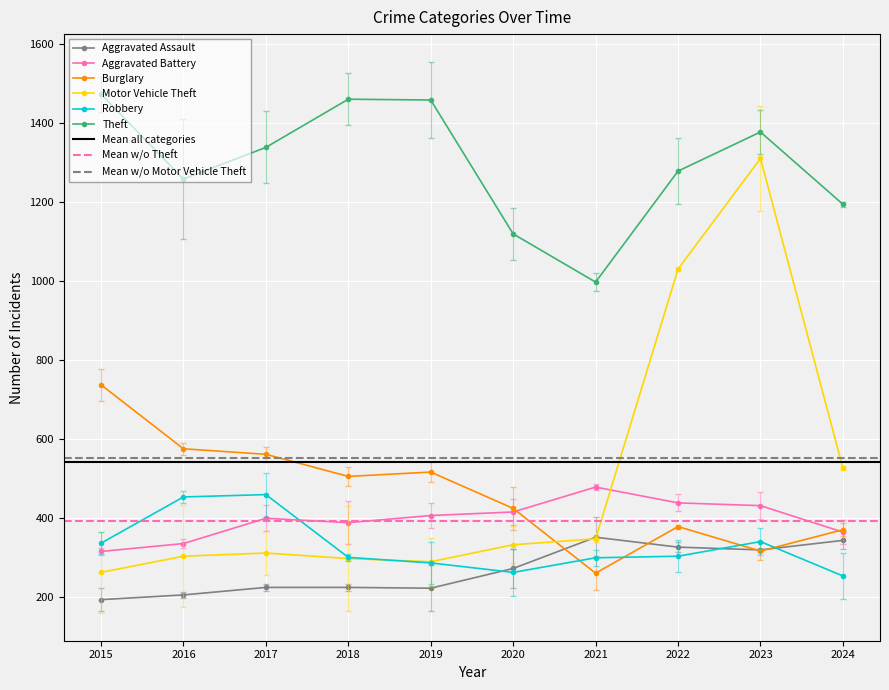

The value of Burglary at 2024 is 631. True or false?

False